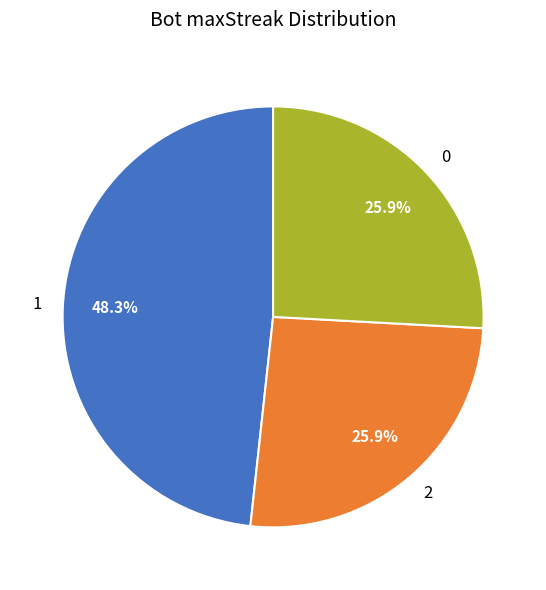

To the nearest percent, what is the average slice percentage?

33%